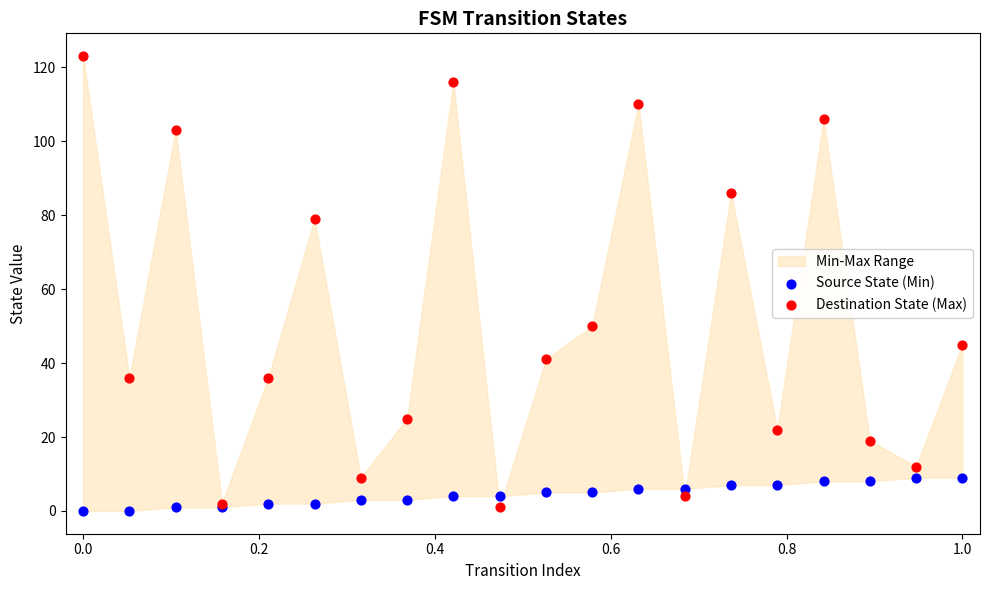

Which series has the largest Y range (max minus min)?

Destination State (Max)